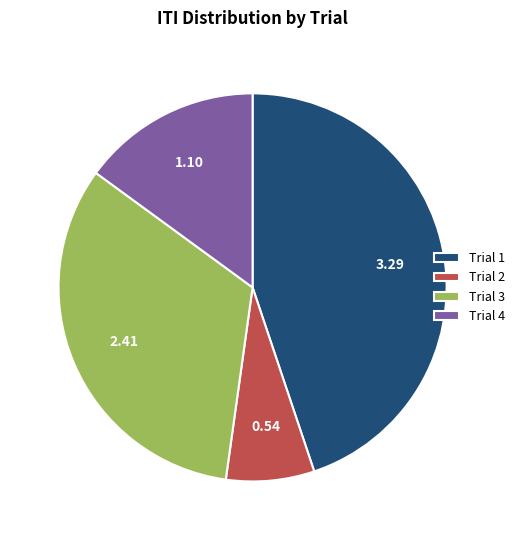

Rank the categories by value from highest to lowest.

Trial 1, Trial 3, Trial 4, Trial 2